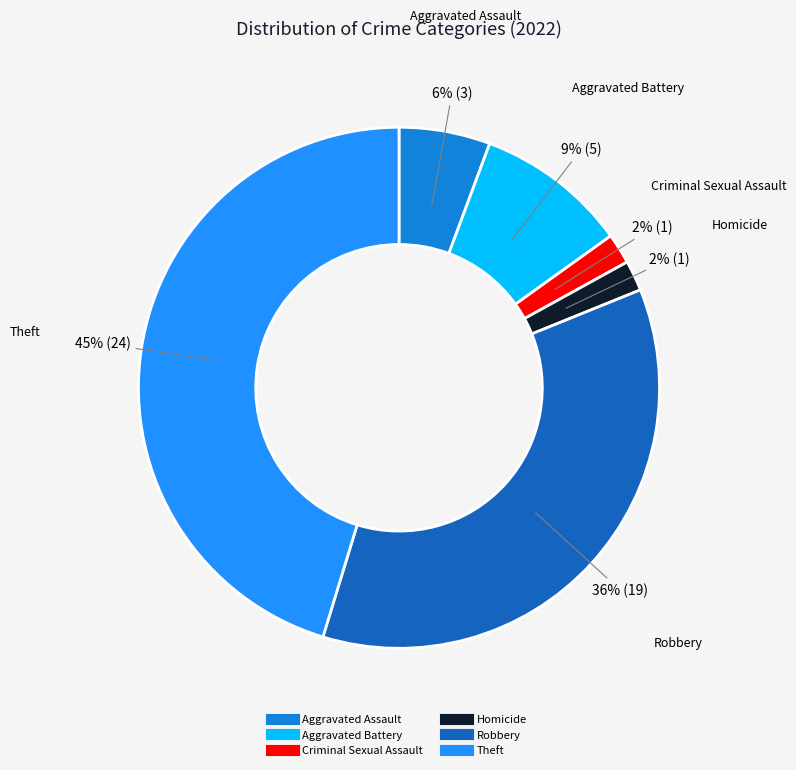

To the nearest percent, what is the average slice percentage?

17%